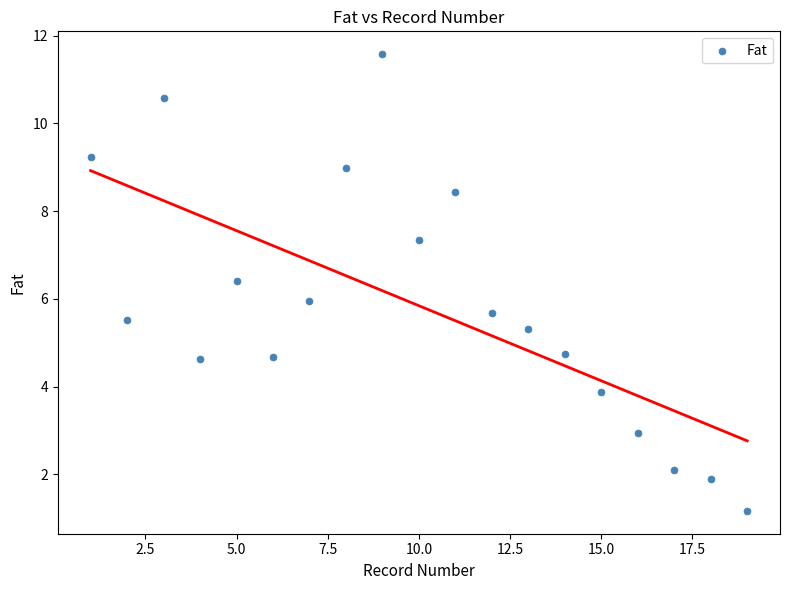

What is the range of Y values (max minus min)?

10.4